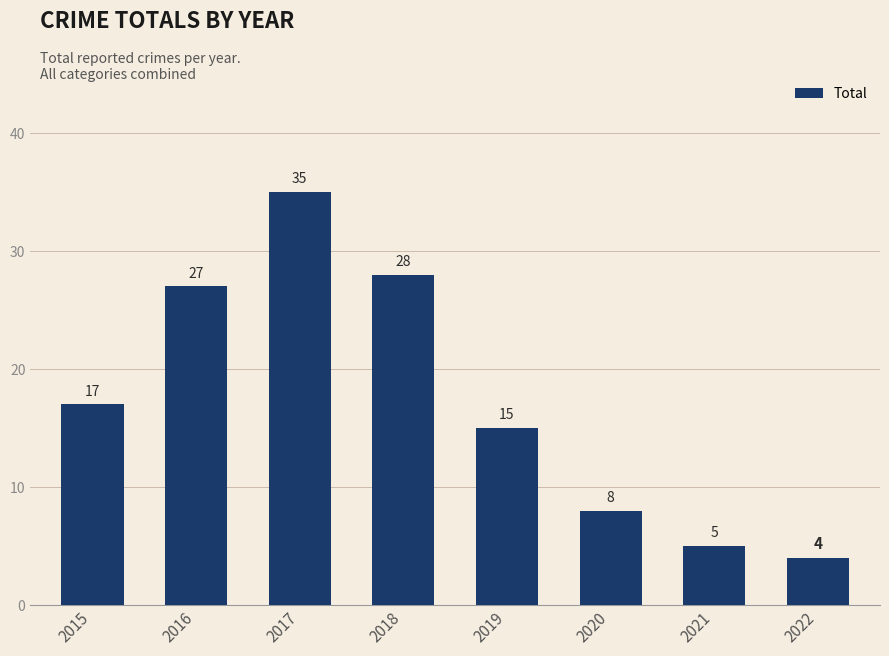

The value at 2021 is 5. True or false?

True